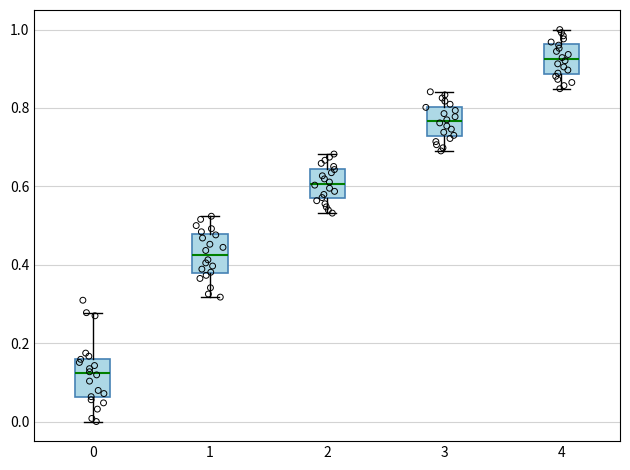

Reading left to right, transcribe this box plot: for each box, give where its median line is, the range the box spans, and where its two whiskers end, as read against the y-axis. The values are not printed on the chart, so give them approximately, as read against the axis.

0: median 0.12, box 0.06 to 0.16, whiskers 0.00 to 0.28
1: median 0.42, box 0.38 to 0.48, whiskers 0.32 to 0.52
2: median 0.60, box 0.56 to 0.64, whiskers 0.54 to 0.68
3: median 0.76, box 0.72 to 0.80, whiskers 0.70 to 0.84
4: median 0.92, box 0.88 to 0.96, whiskers 0.84 to 1.00